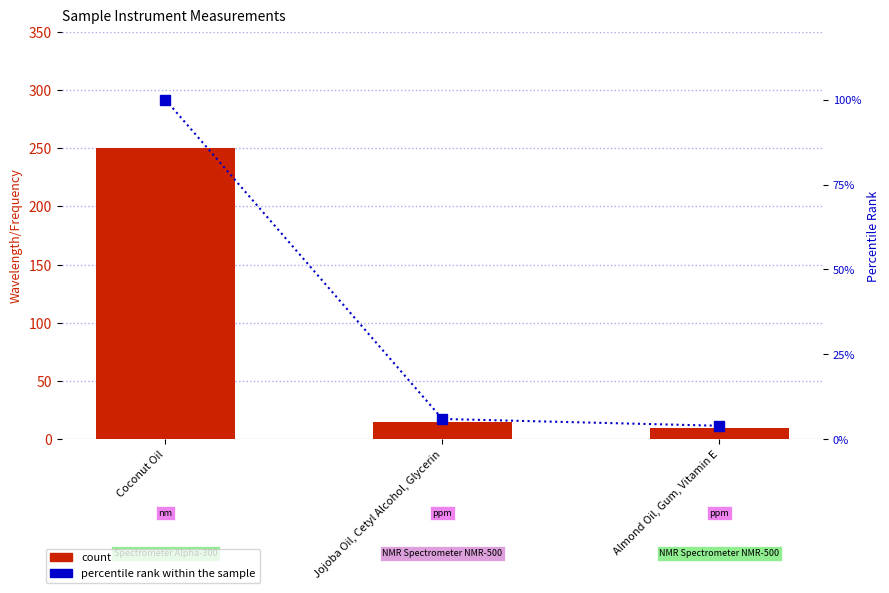

What is the value of the count bar at the 1st from the left?

250